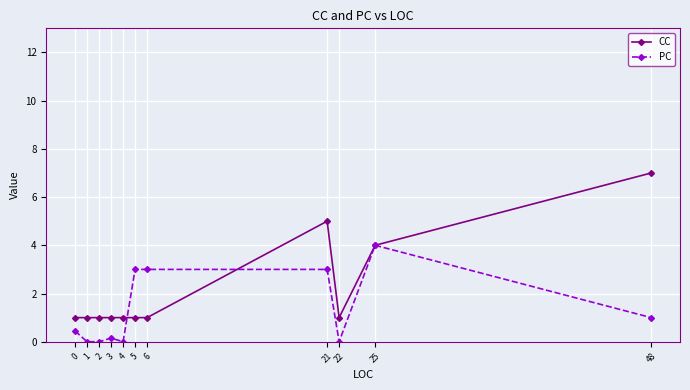

Where is CC nearest to the value 4?

25